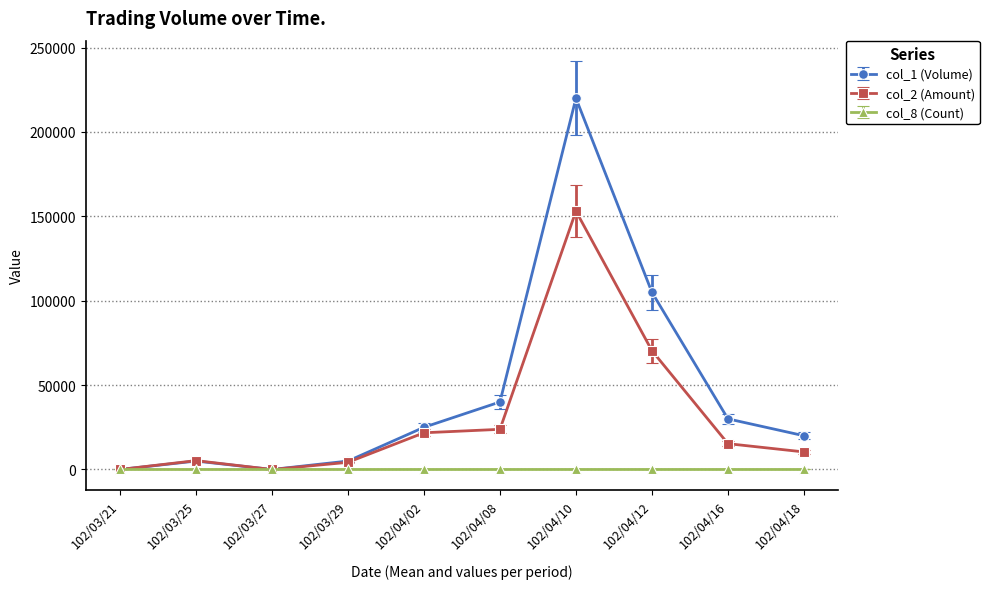

The value of col_1 (Volume) at 102/03/21 is 0. True or false?

True